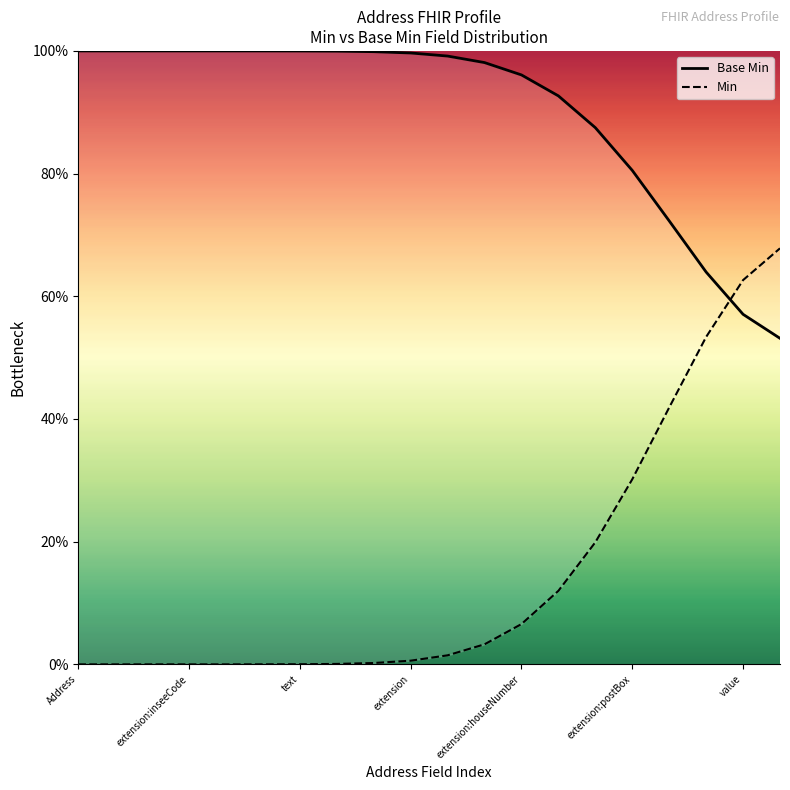

Which series contains the lowest Y value?

Min